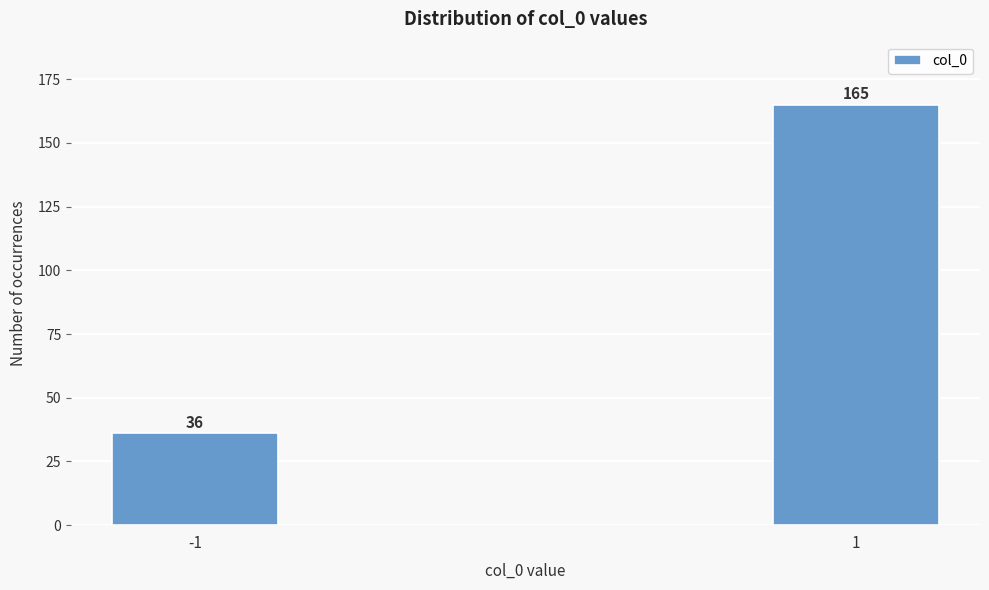

Reading left to right, extract all data points from this chart.

-1=36	1=165